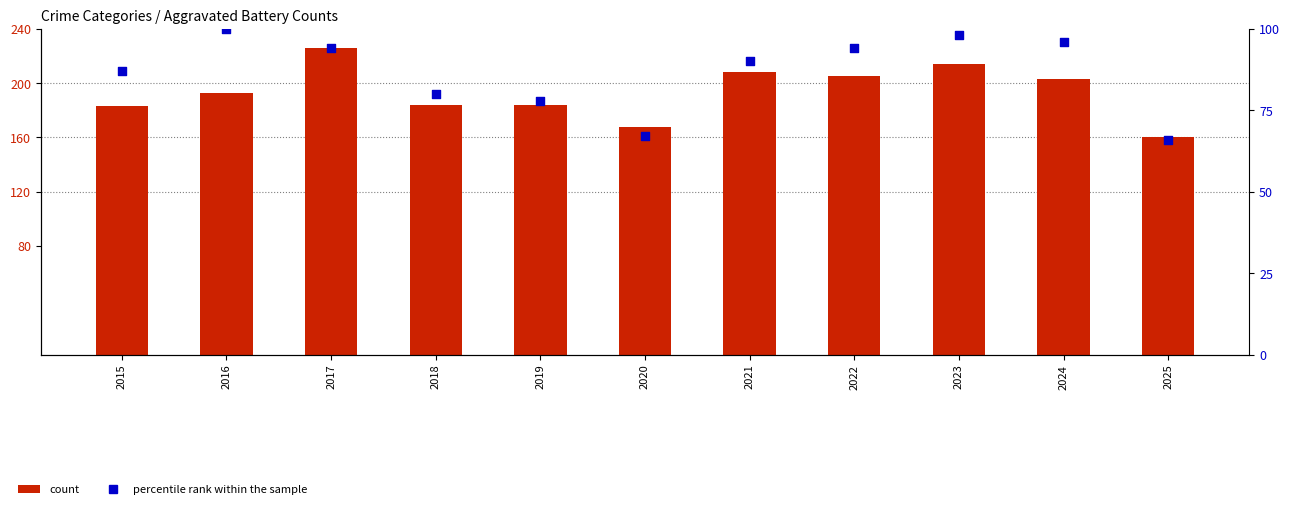

Which series contains the highest Y value?

count